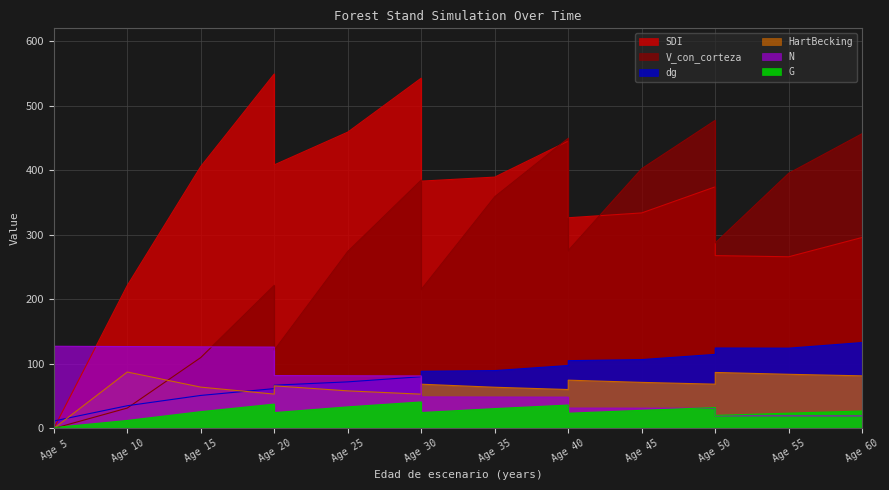

The dg series shows 147.7 at Age 40. True or false?

False